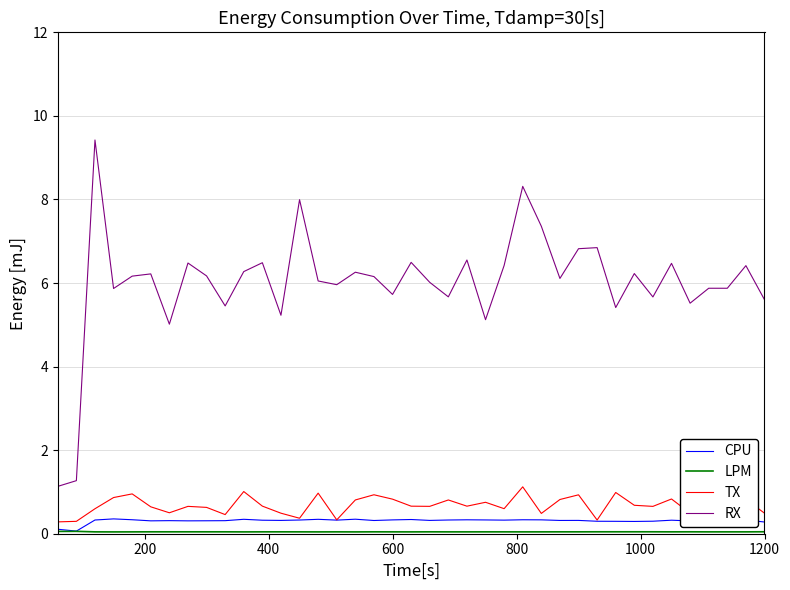

How many lines are shown in the chart?

4